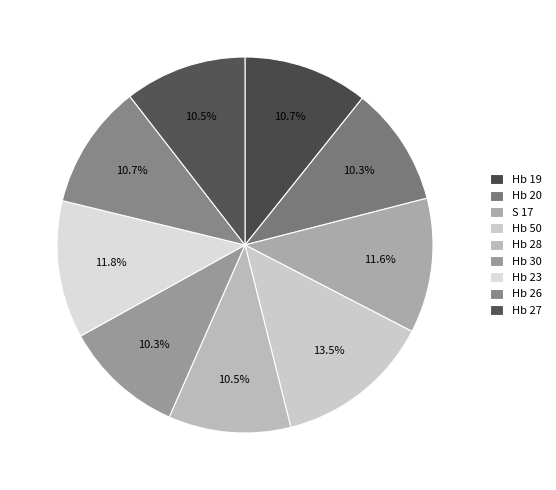

Rank the categories by value from highest to lowest.

Hb 50, Hb 23, S 17, Hb 19, Hb 26, Hb 28, Hb 27, Hb 30, Hb 20